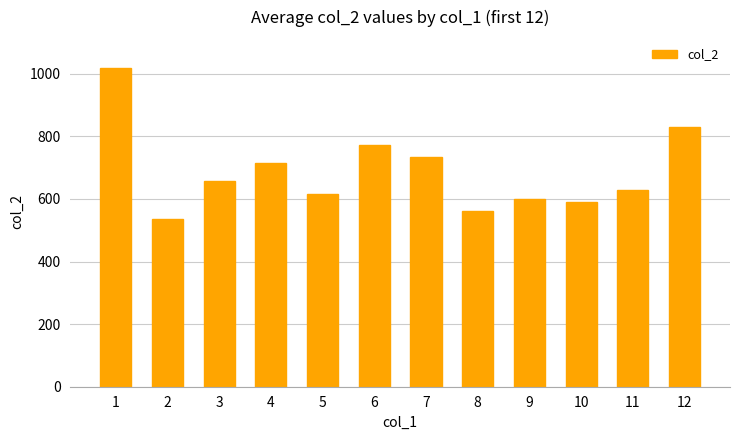

How many data points are less than 656?

6